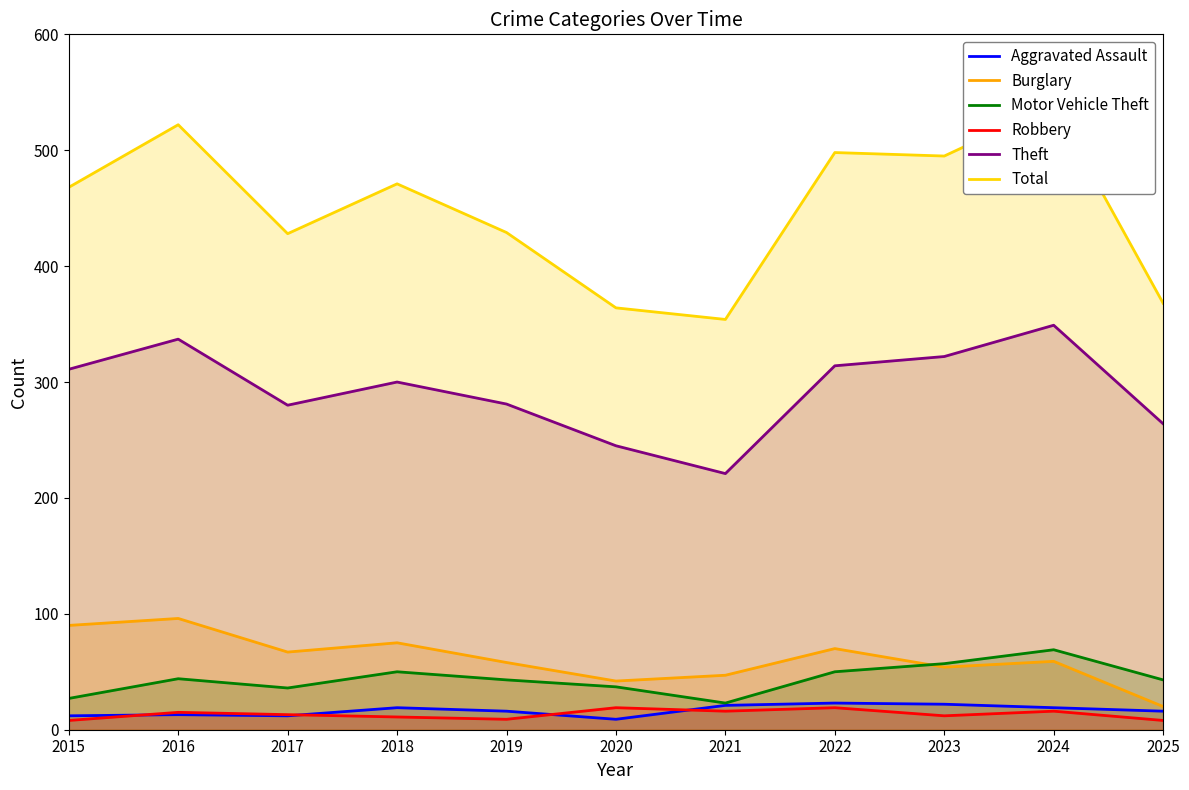

The value of Motor Vehicle Theft at 2015 is 27. True or false?

True